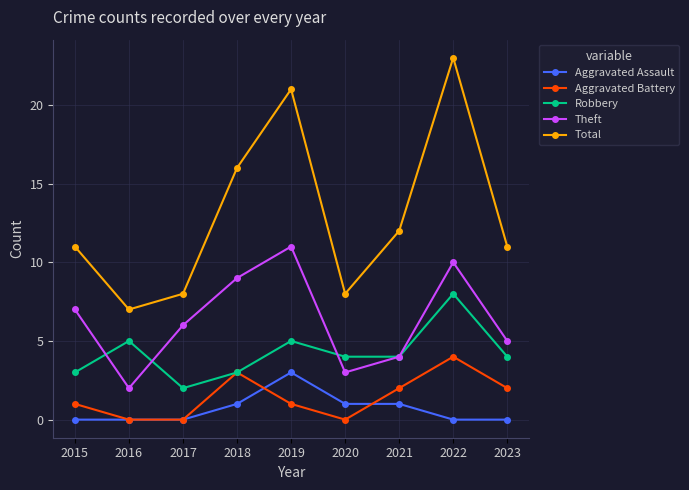

Rank the series at 2023 from highest to lowest value.

Total, Theft, Robbery, Aggravated Battery, Aggravated Assault